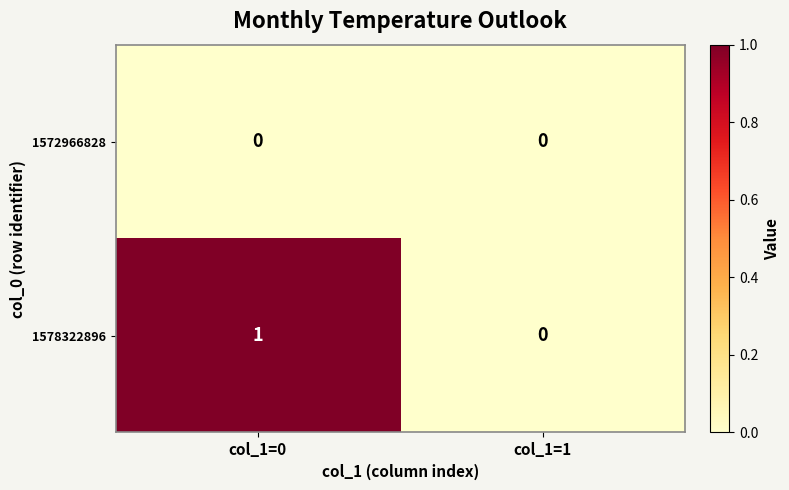

Which series has the largest total across all categories?

1578322896